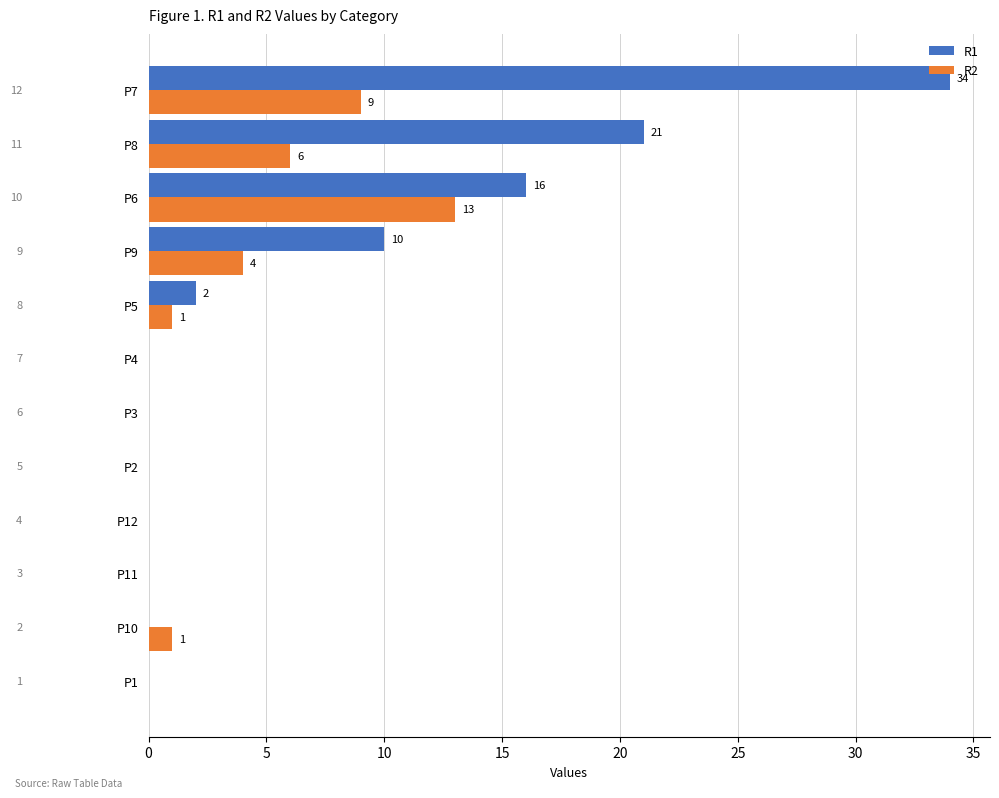

Which series has the largest total across all categories?

R1